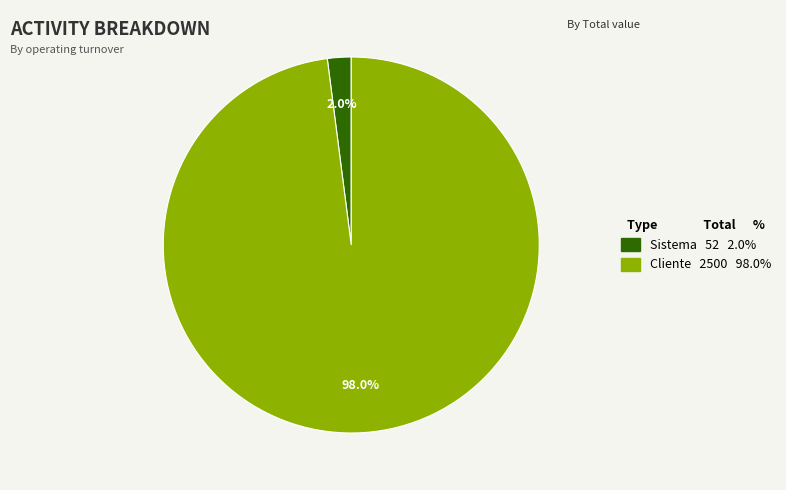

What percentage is the Sistema slice, to the nearest percent?

2%